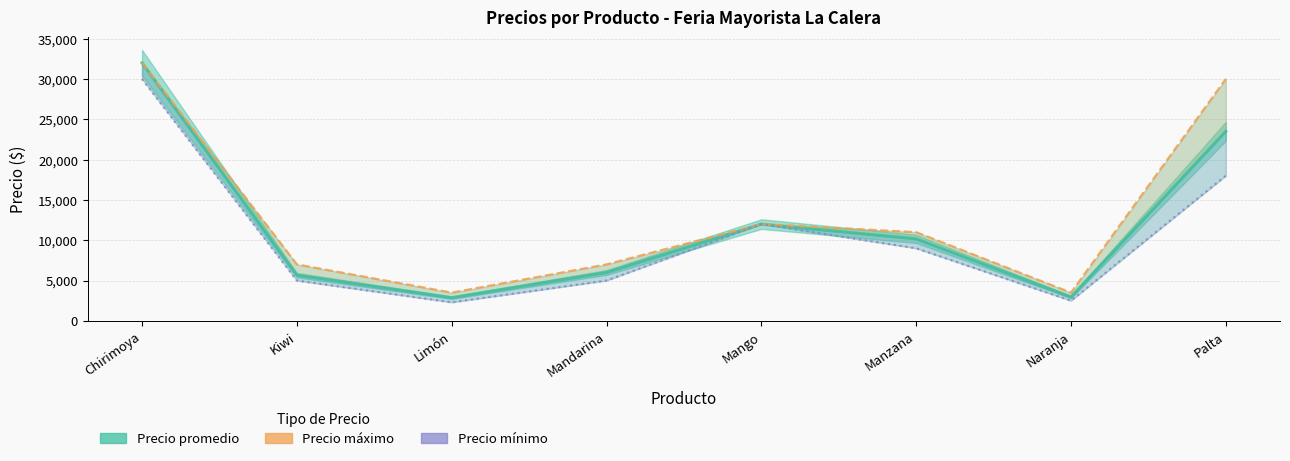

How many lines are shown in the chart?

3